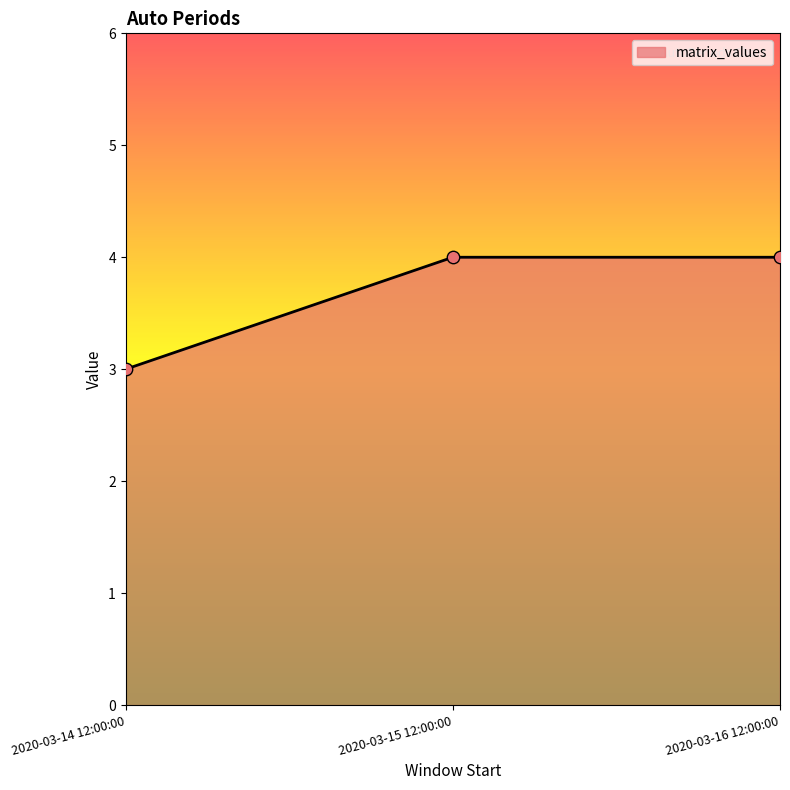

What is the change in value from 2020-03-14 12:00:00 to 2020-03-15 12:00:00?

+1